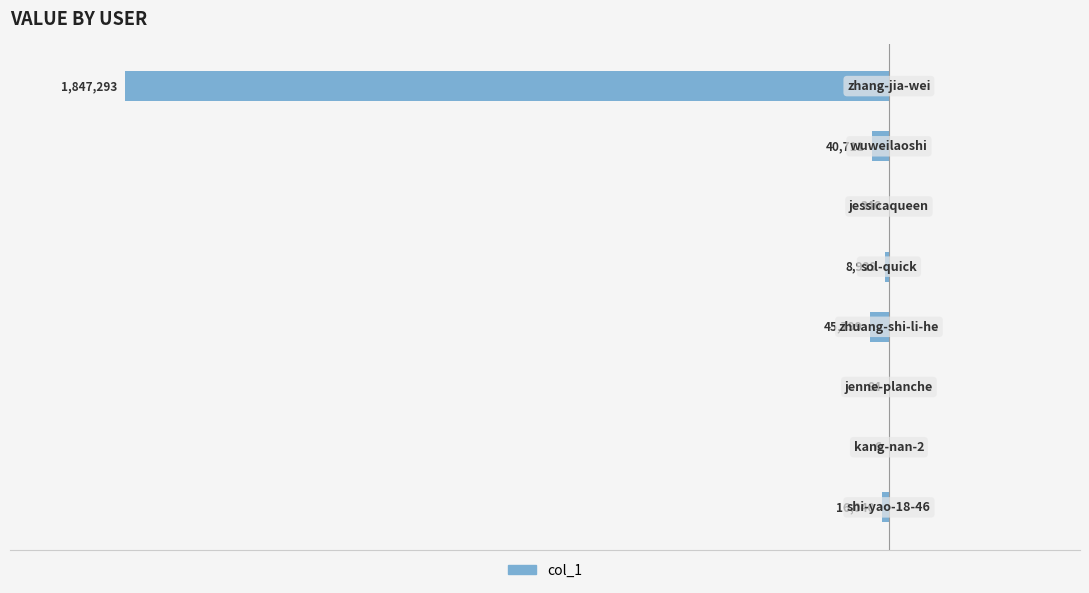

Count the number of categories in the chart.

8